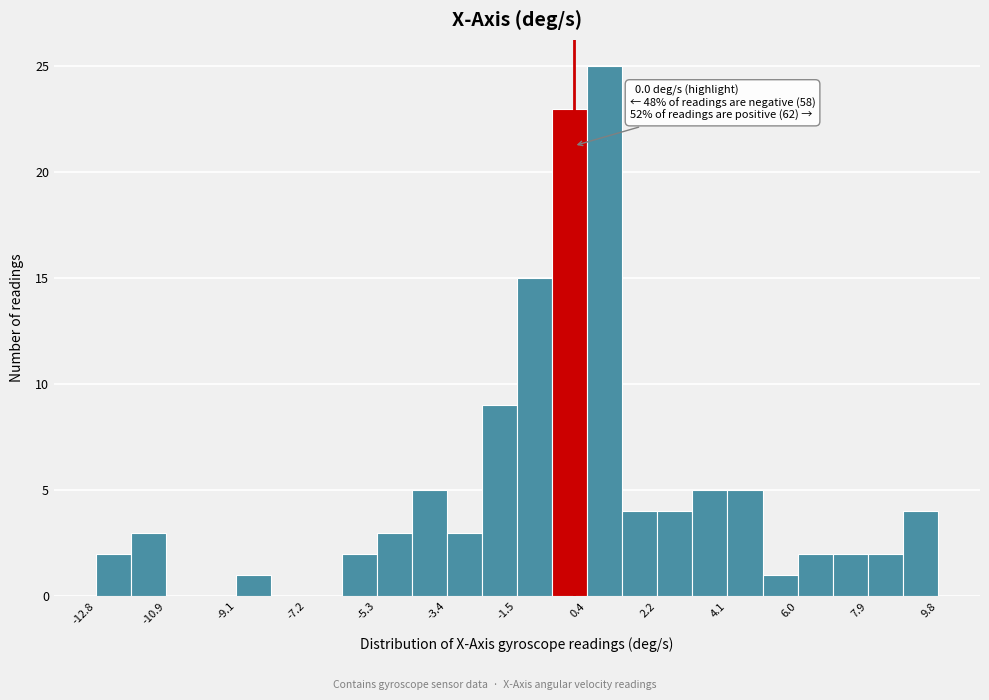

Which range on the x-axis has the tallest bar?

0.4 to 1.2